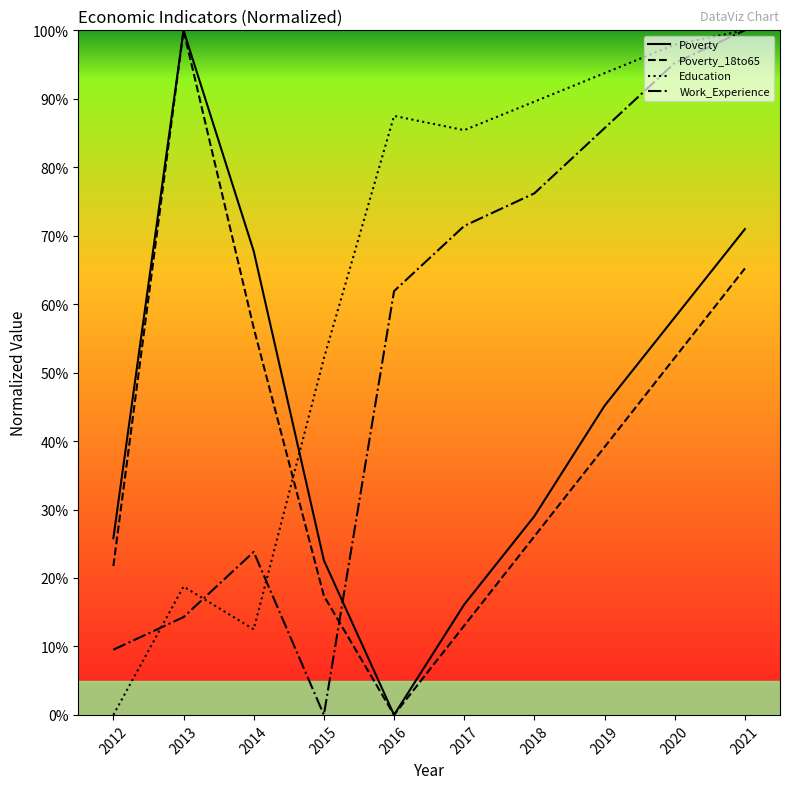

What are all the series names shown in the legend?

Poverty, Poverty_18to65, Education, Work_Experience